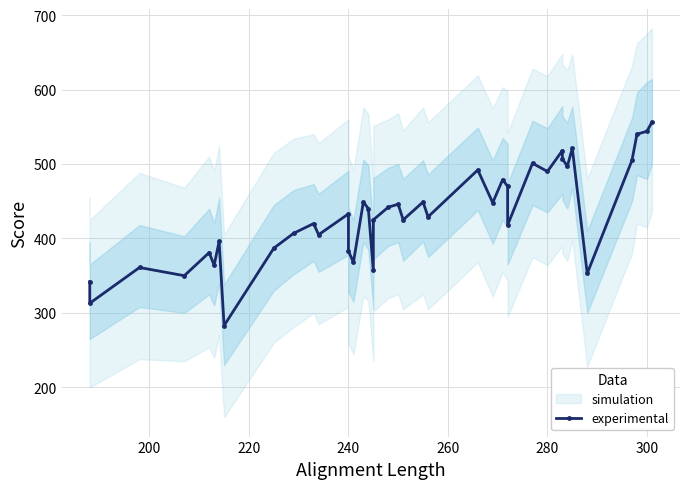

Does the chart display data point markers on the line(s)?

Yes